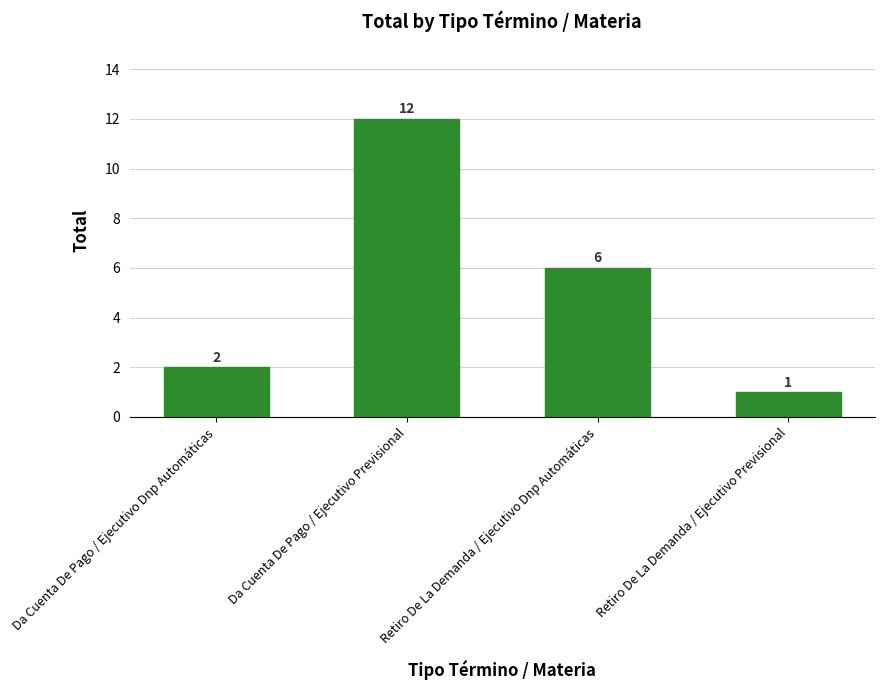

What is the ratio of the value at Retiro De La Demanda / Ejecutivo Previsional to the value at Da Cuenta De Pago / Ejecutivo Dnp Automáticas?

0.5